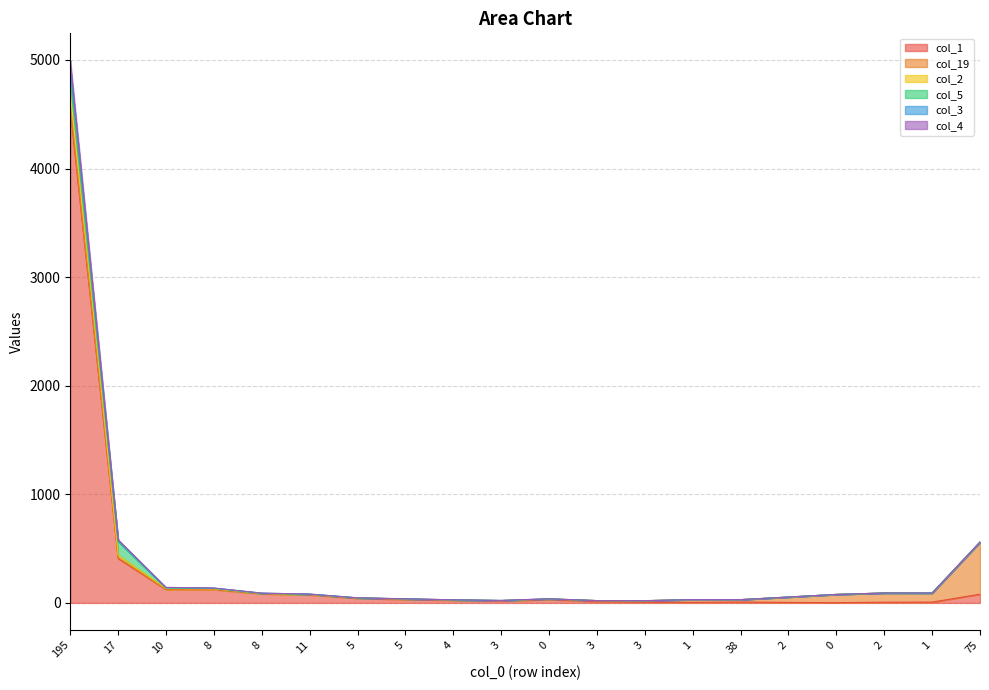

What is the average value of the col_4 series?

355